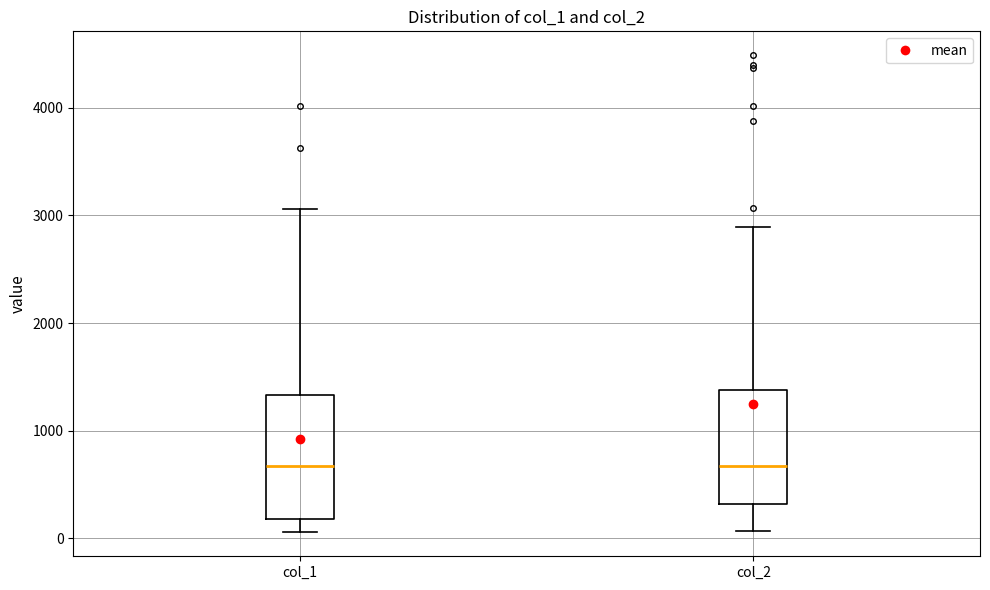

Reading left to right, read every box against the y-axis: the position of its median line, the range the box covers, and the ends of its whiskers. The values are not printed on the chart, so give them approximately, as read against the axis.

col_1: median 700, box 200 to 1300, whiskers 100 to 3100
col_2: median 700, box 300 to 1400, whiskers 100 to 2900